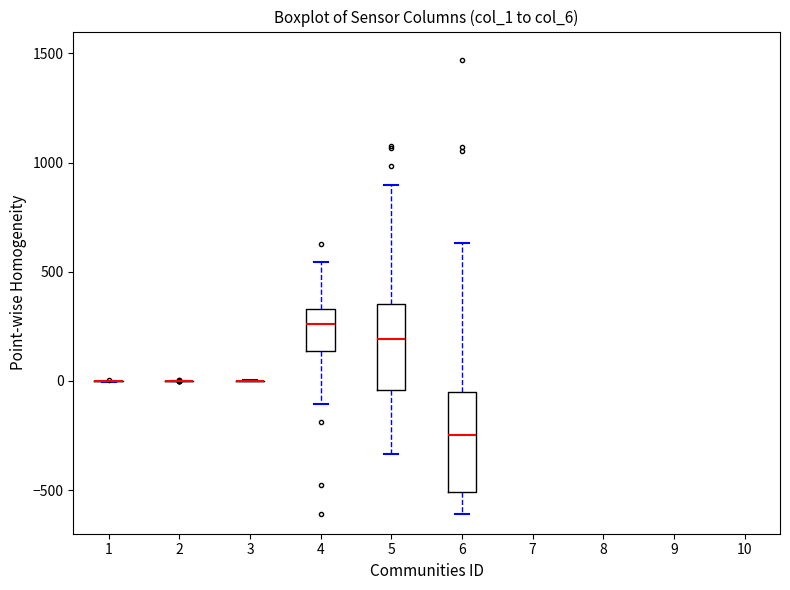

Reading left to right, transcribe this box plot: for each box, give where its median line is, the range the box spans, and where its two whiskers end, as read against the y-axis. The values are not printed on the chart, so give them approximately, as read against the axis.

1: box collapsed to a line at 0, whiskers 0 to 0
2: box collapsed to a line at 0, whiskers 0 to 0
3: box collapsed to a line at 0, whiskers 0 to 0
4: median 250, box 150 to 350, whiskers -100 to 550
5: median 200, box -50 to 350, whiskers -350 to 900
6: median -250, box -500 to -50, whiskers -600 to 650